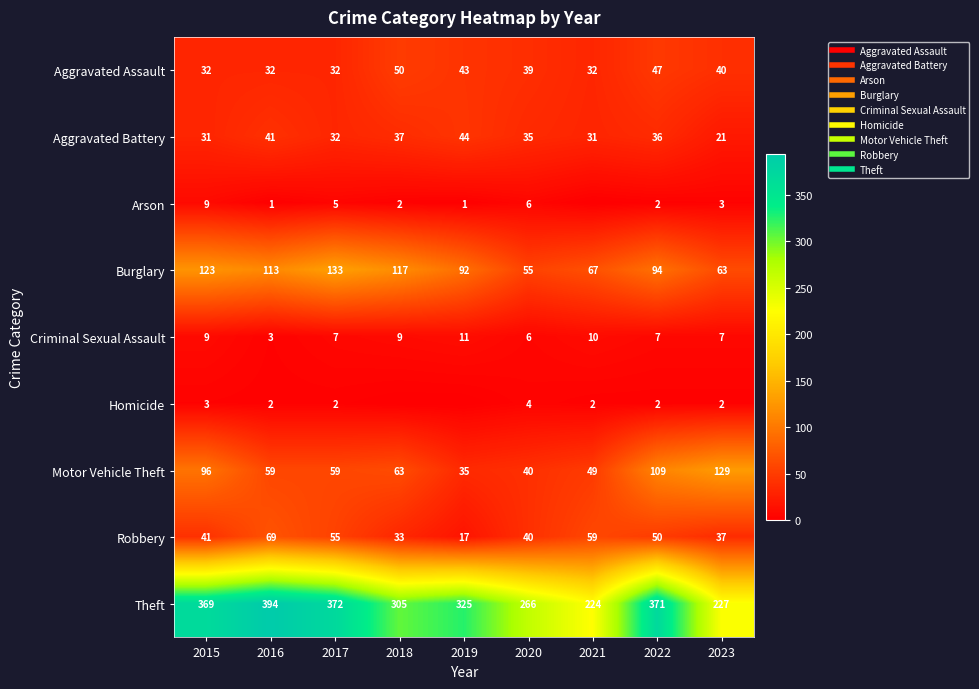

Read the Motor Vehicle Theft value at 2017.

59